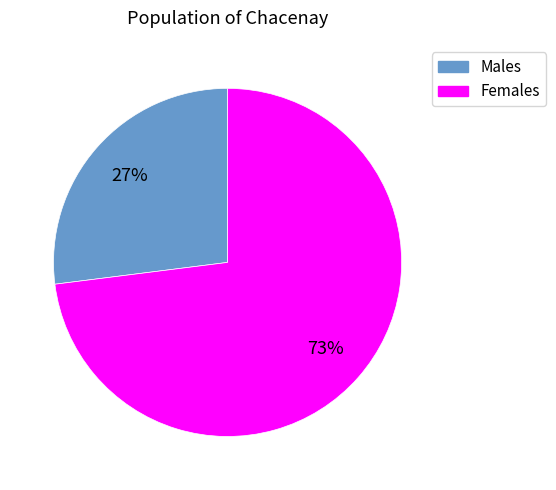

How many slices are in this pie chart?

2